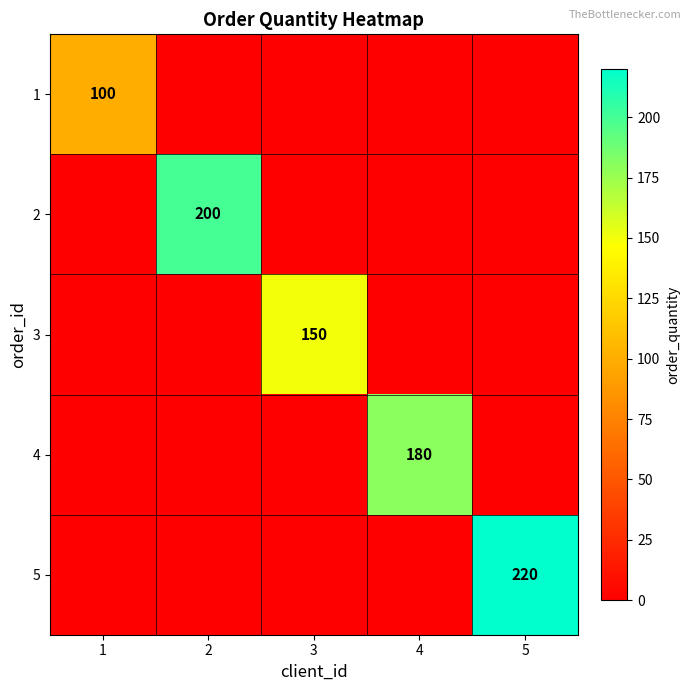

True or false: 4 has a value of 180 at 4.

True